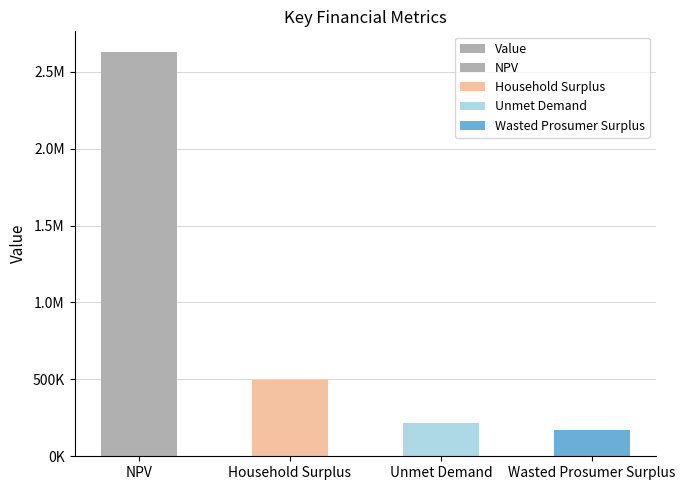

At which label is the value closest to 1402188?

Household Surplus